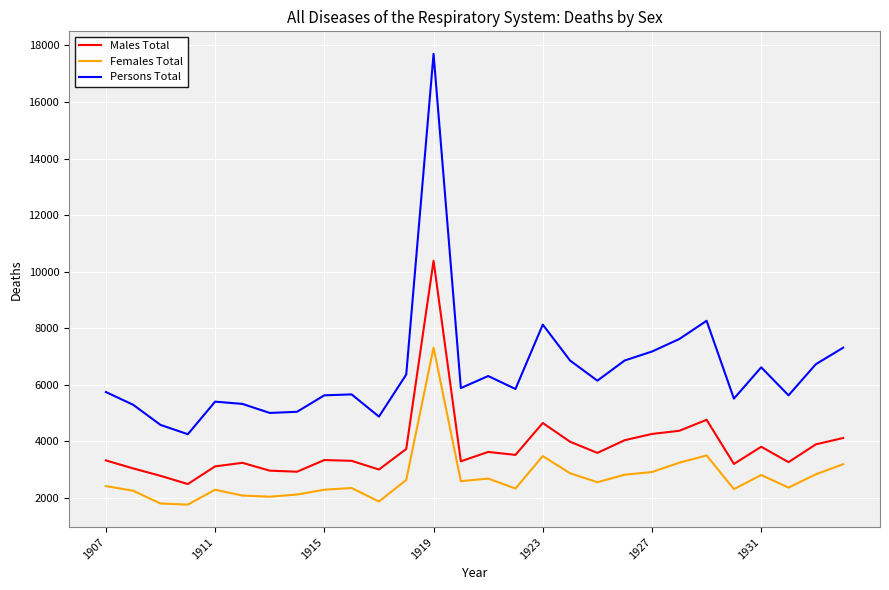

Which series has the largest total across all categories?

Persons Total